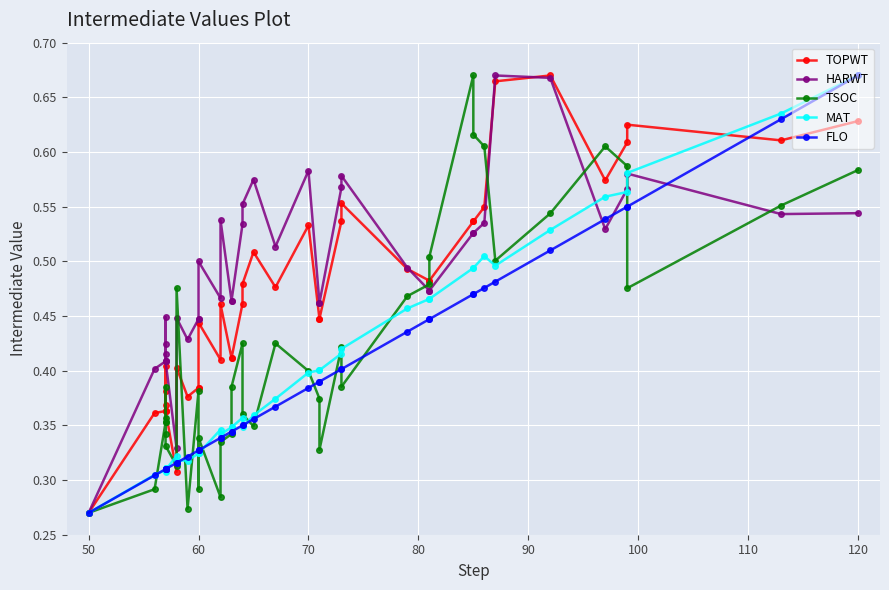

Which series ends up on top after the final intersection of TOPWT and TSOC?

TOPWT